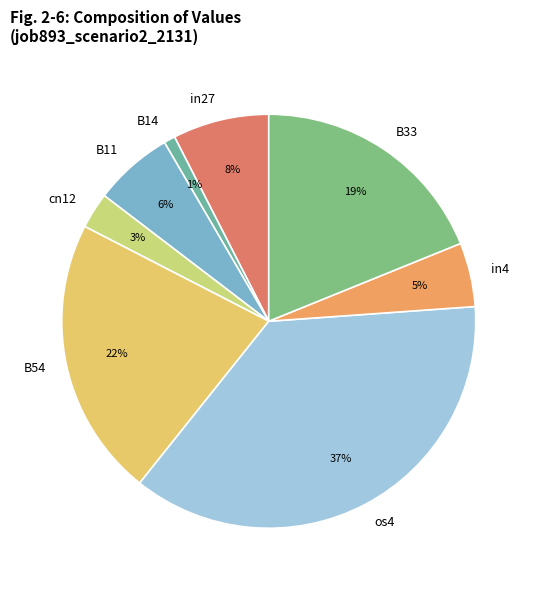

What is the smallest slice in the pie chart?

B14